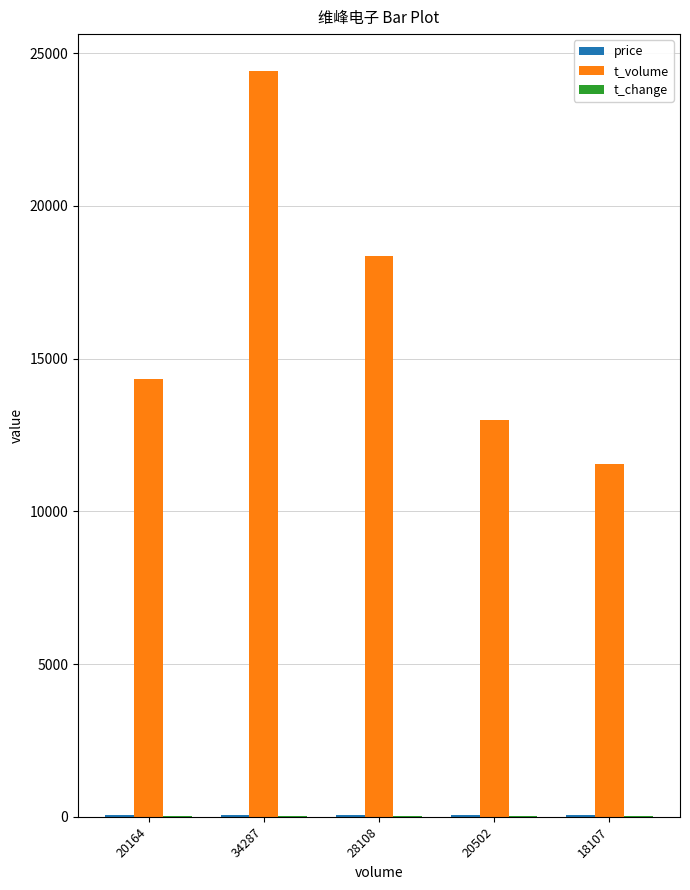

Which series has the largest total across all categories?

t_volume